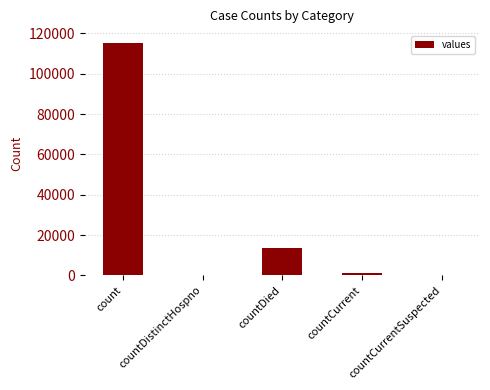

At which label is the value closest to 57689?

countDied